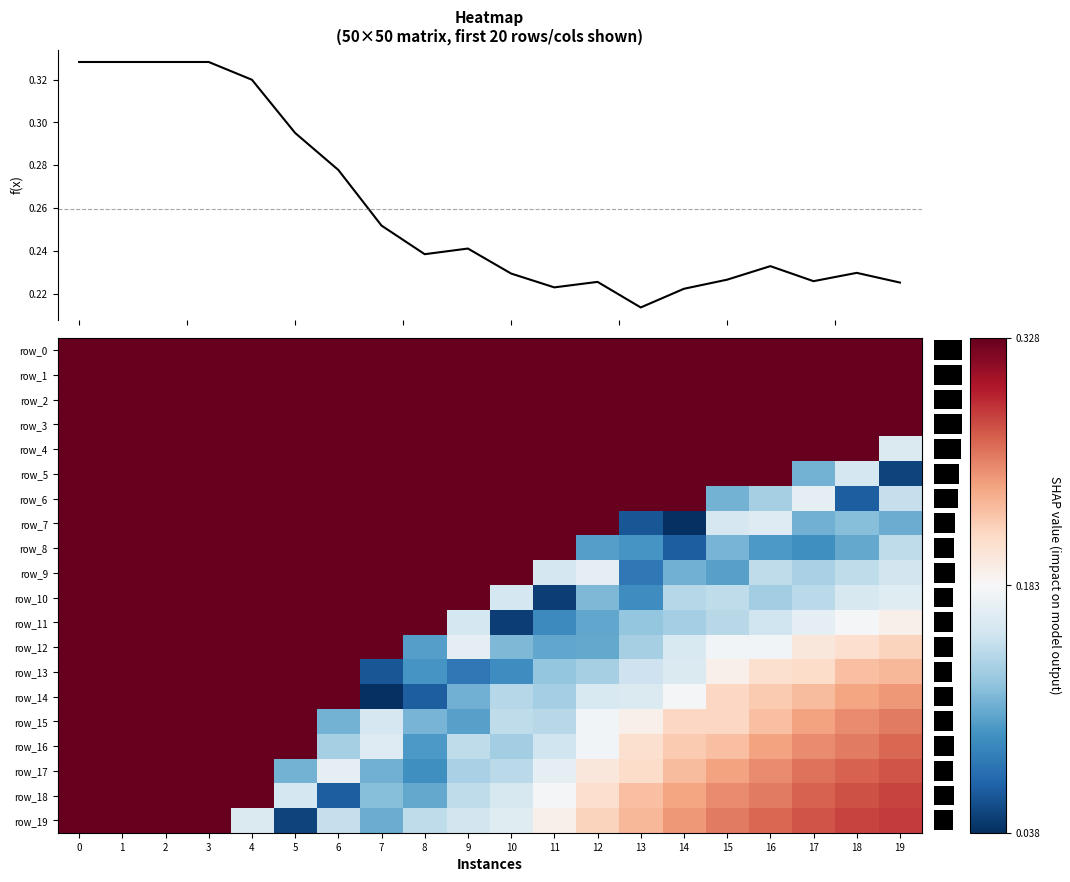

What is the approximate value of row_15 at 4?

0.3